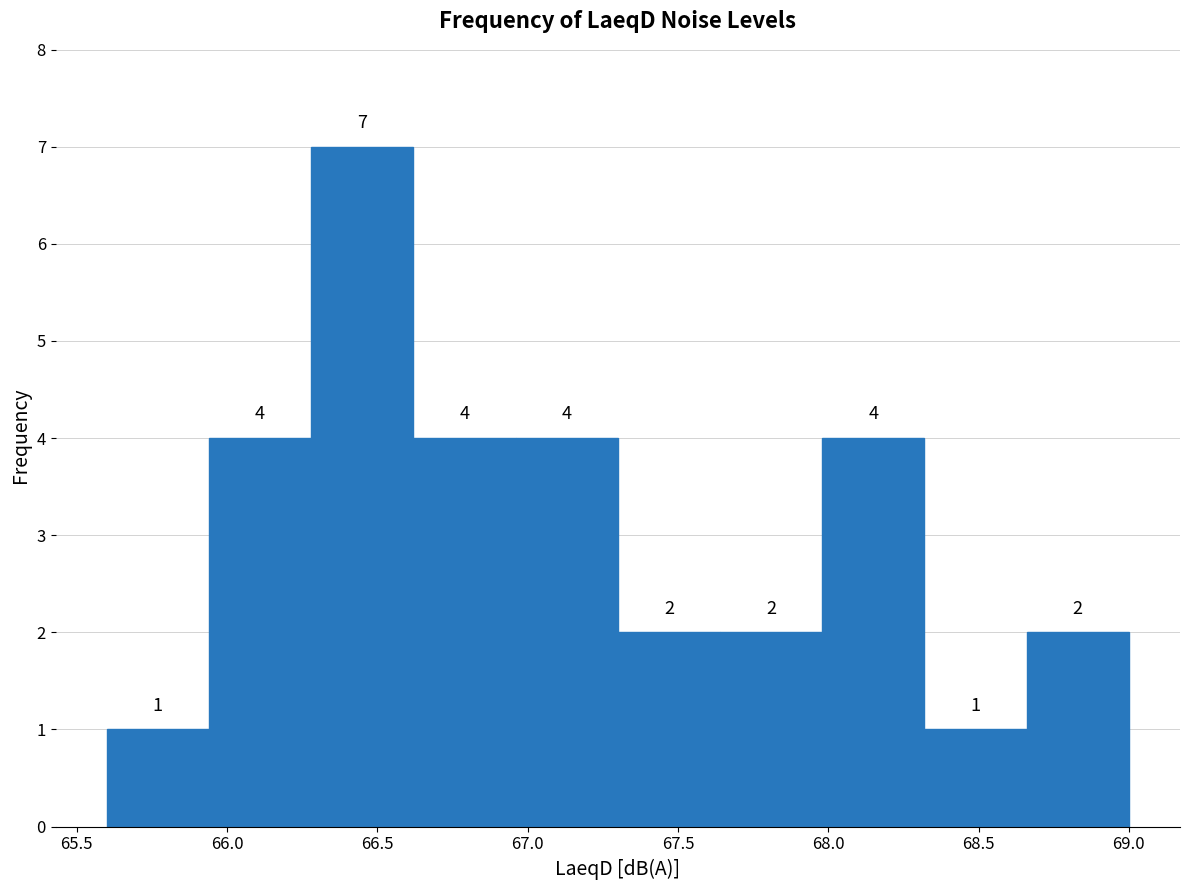

Which range on the x-axis has the tallest bar?

66.28 to 66.62